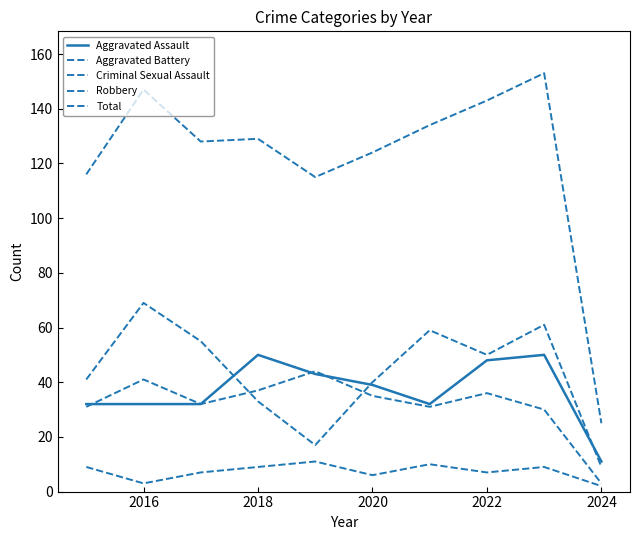

How many lines are shown in the chart?

5